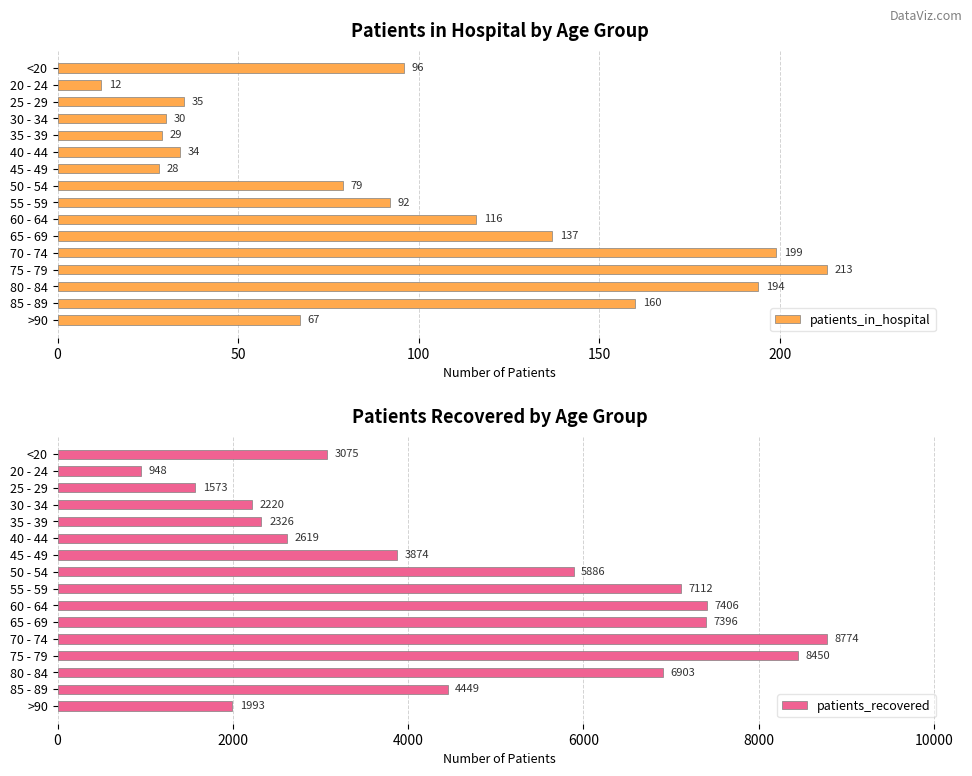

How many bars are there in each group?

2